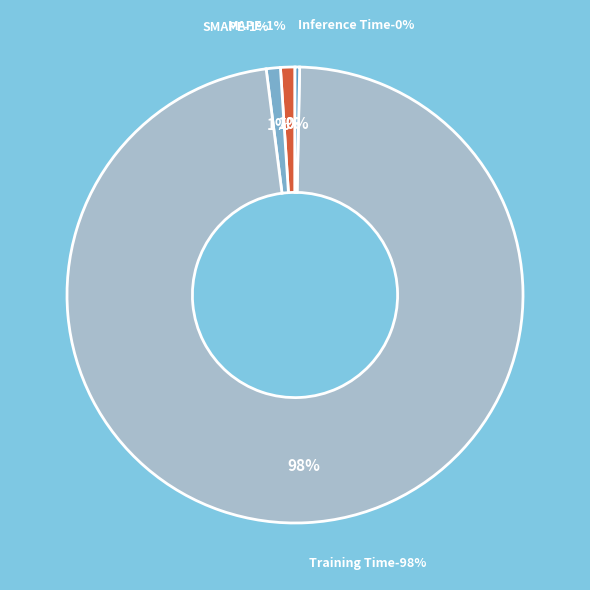

Is it true that SMAPE is 1% of the pie?

True